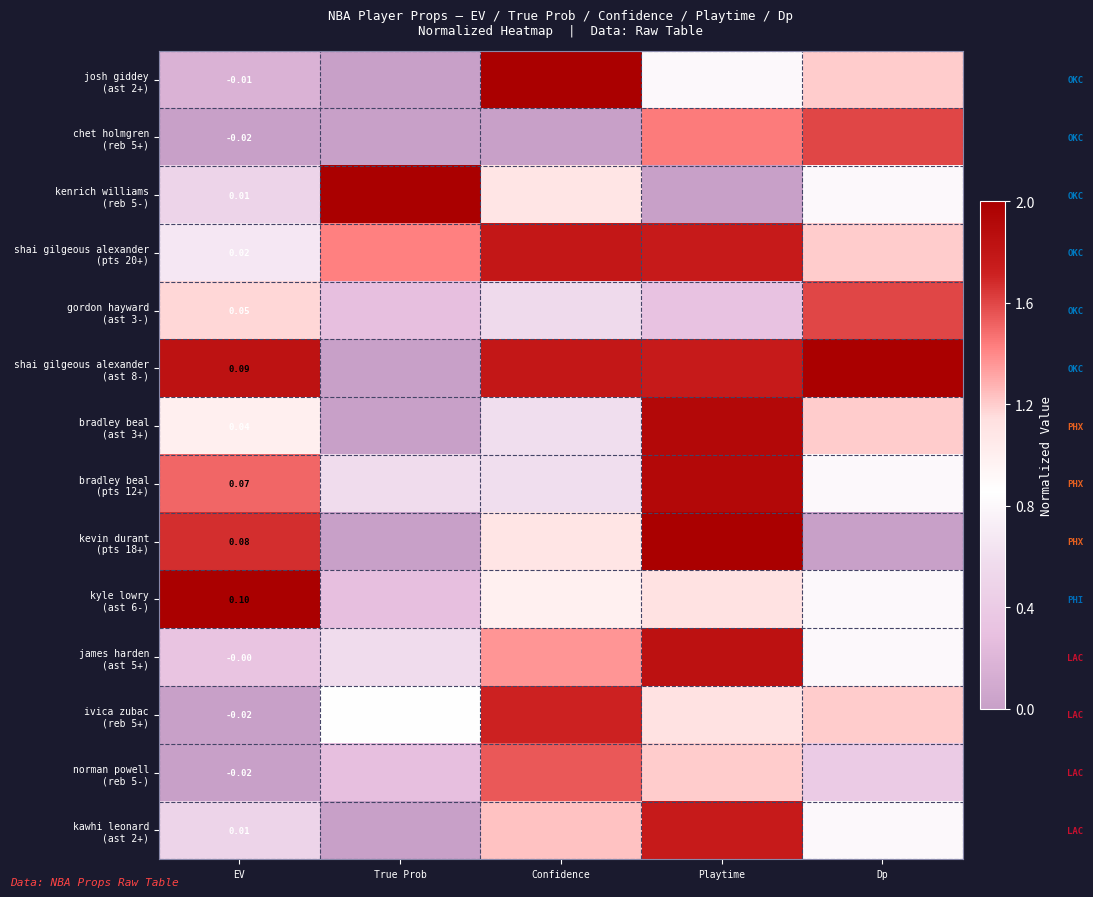

What is the difference between the maximum and minimum values in the kawhi leonard (ast 2+) series?

1.8